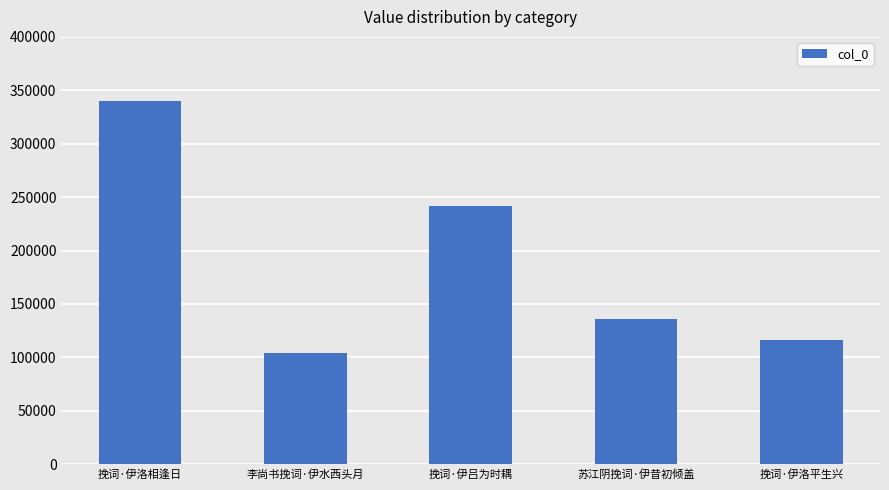

What is the difference between the values at 挽词·伊洛相逢日 and 挽词·伊吕为时耦?

98250